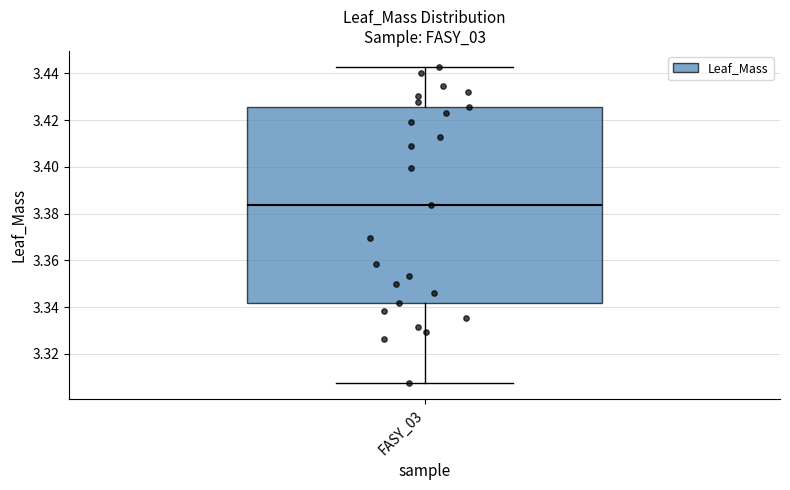

Where is the lower edge of the box for FASY_03 on the y-axis? The values are not printed on the chart, so give them approximately, as read against the axis.

3.342